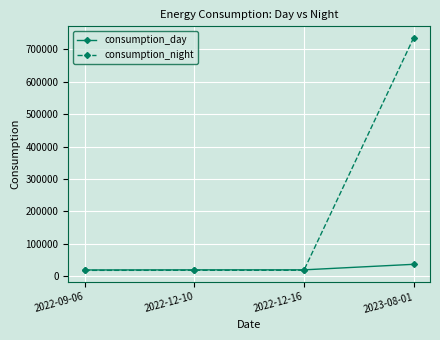

What position from the right is 2022-12-10?

3